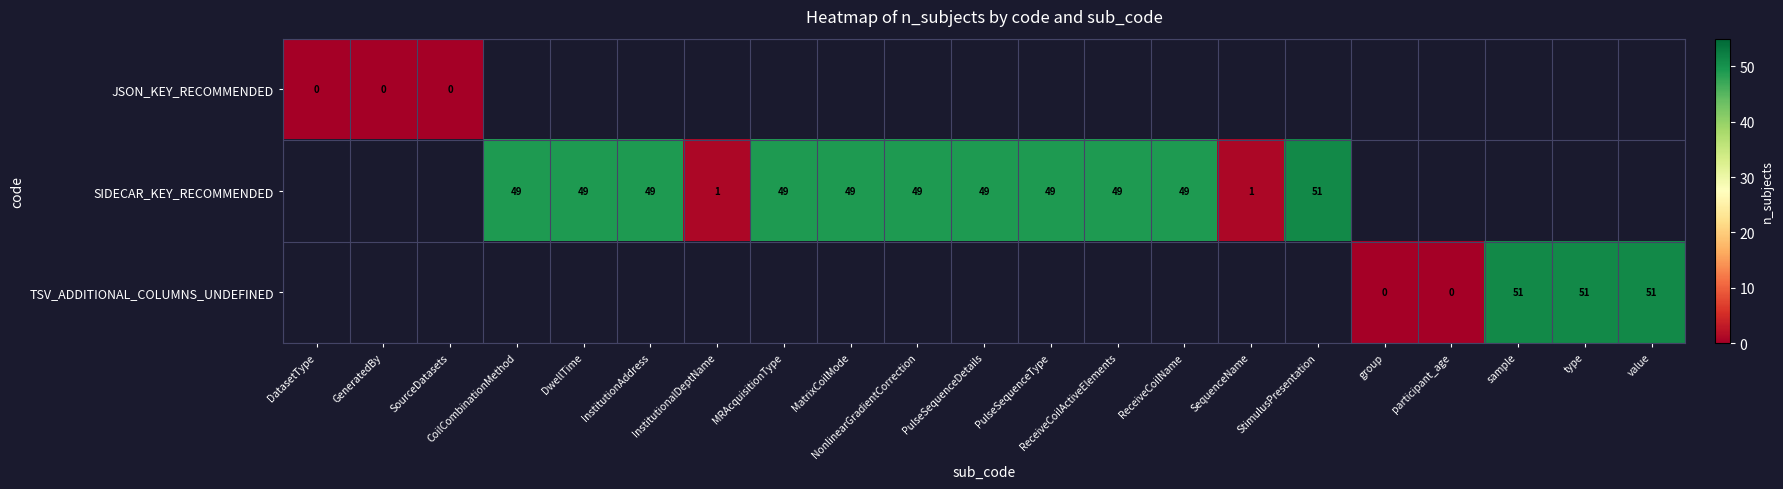

The value of SIDECAR_KEY_RECOMMENDED at MRAcquisitionType is 13. True or false?

False